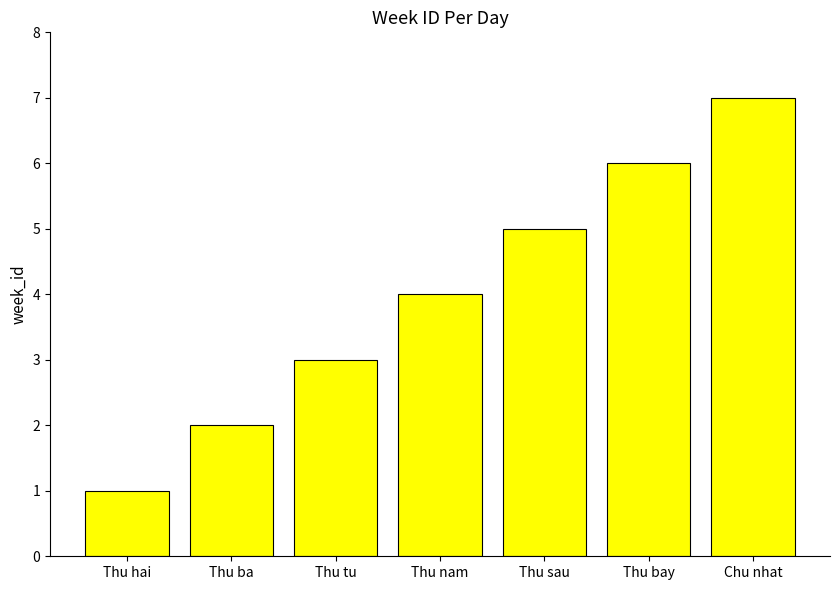

Rank the categories by value from highest to lowest.

Chu nhat, Thu bay, Thu sau, Thu nam, Thu tu, Thu ba, Thu hai